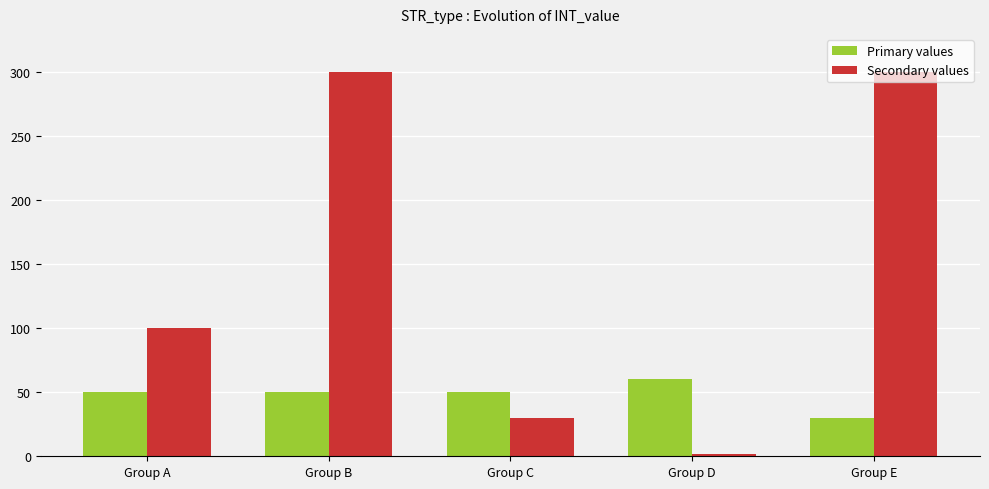

Is the value of Secondary values at Group B greater than the value of Primary values at Group C?

Yes